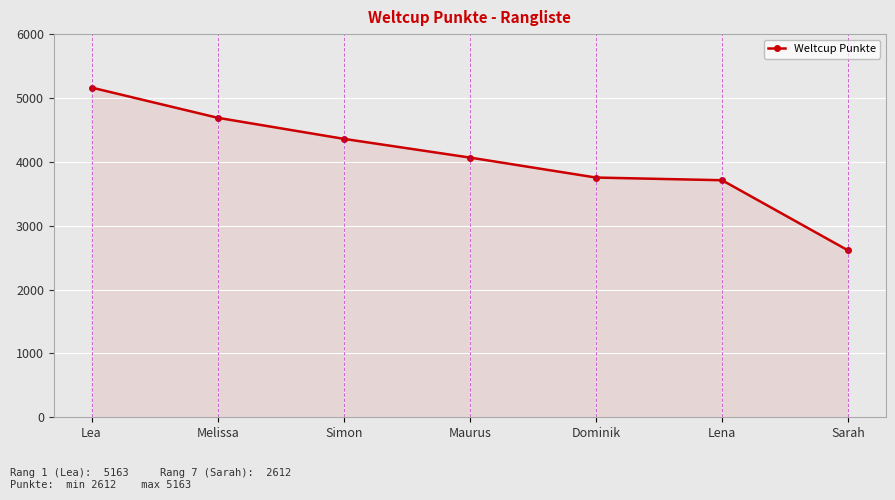

Does the chart display data point markers on the line(s)?

Yes